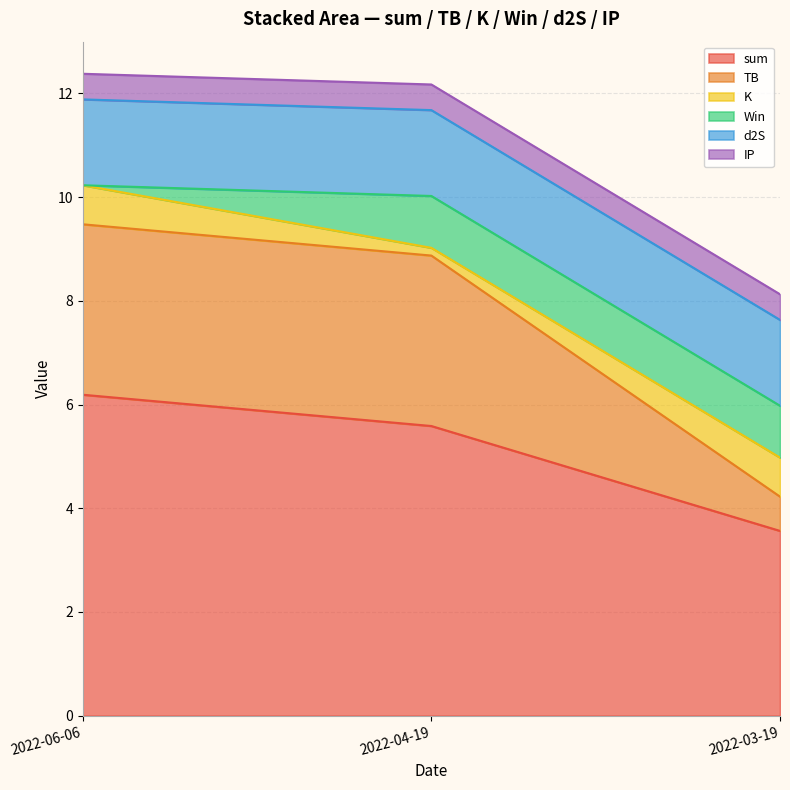

Rank the series by their maximum value, from lowest to highest.

IP, K, Win, d2S, TB, sum